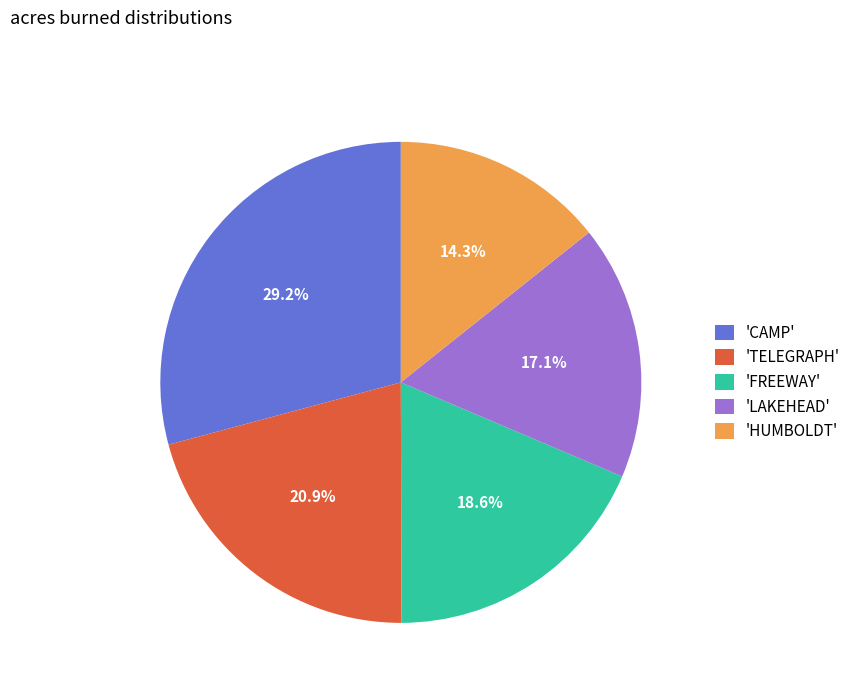

Rank the categories by value from lowest to highest.

'HUMBOLDT', 'LAKEHEAD', 'FREEWAY', 'TELEGRAPH', 'CAMP'